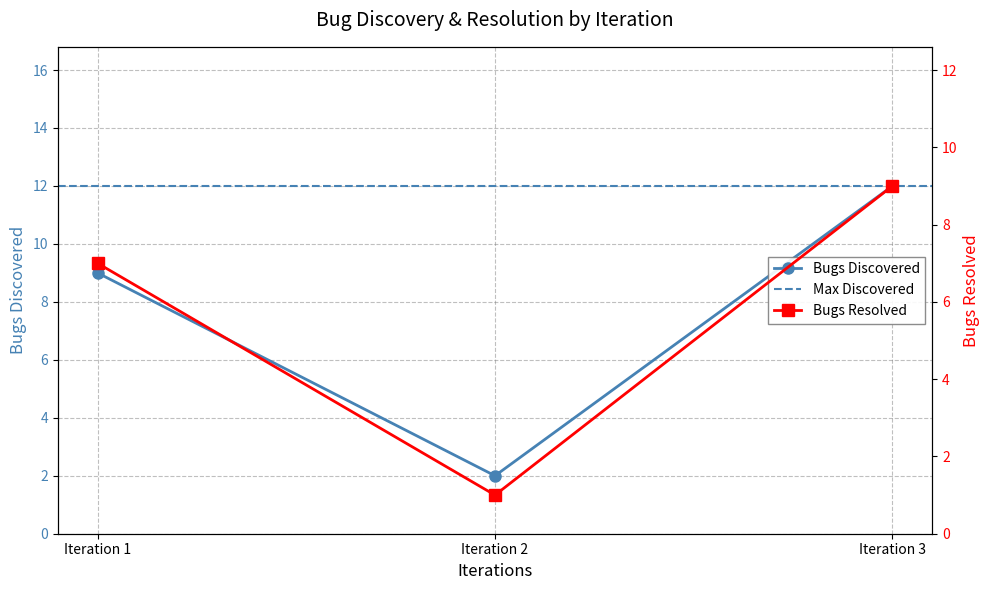

Which category has the lowest value in the Bugs Resolved series?

Iteration 2